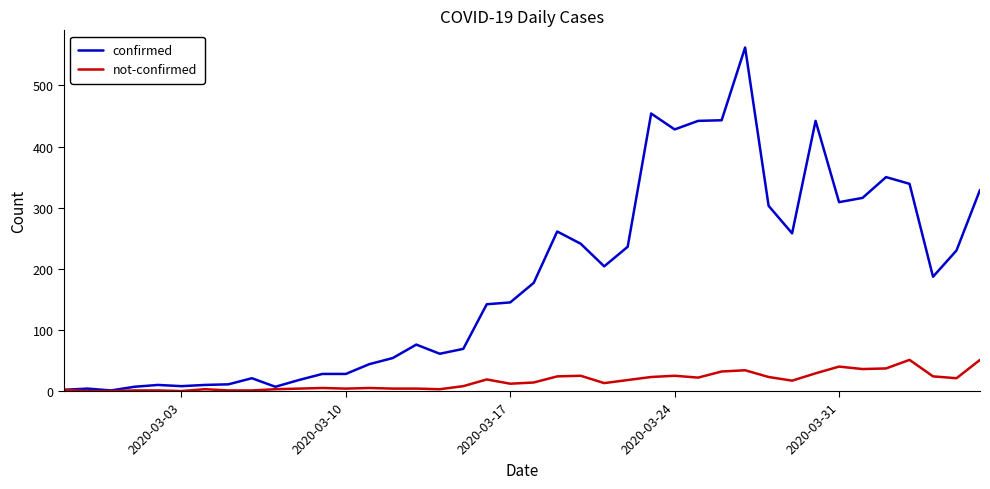

List the series in order of their peak value, highest first.

confirmed, not-confirmed